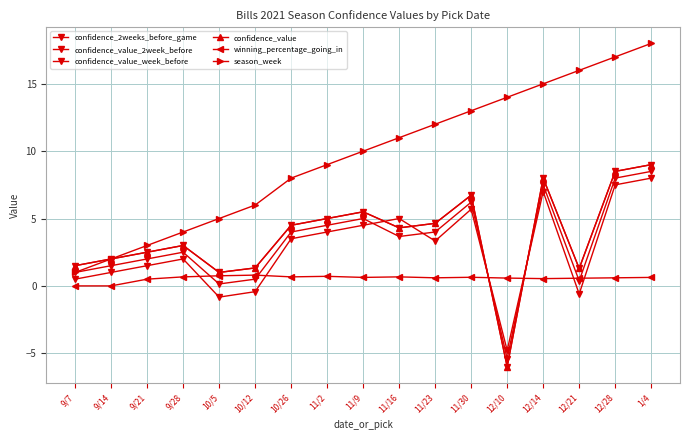

How many data points does each series have?

17